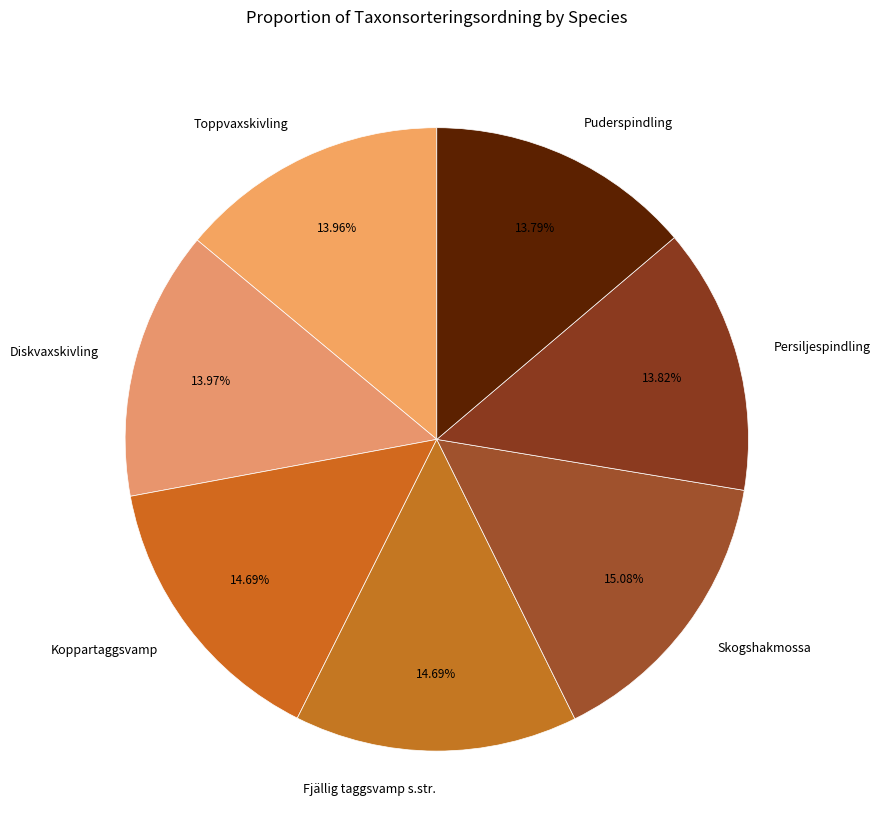

Count the number of slices in the pie.

7